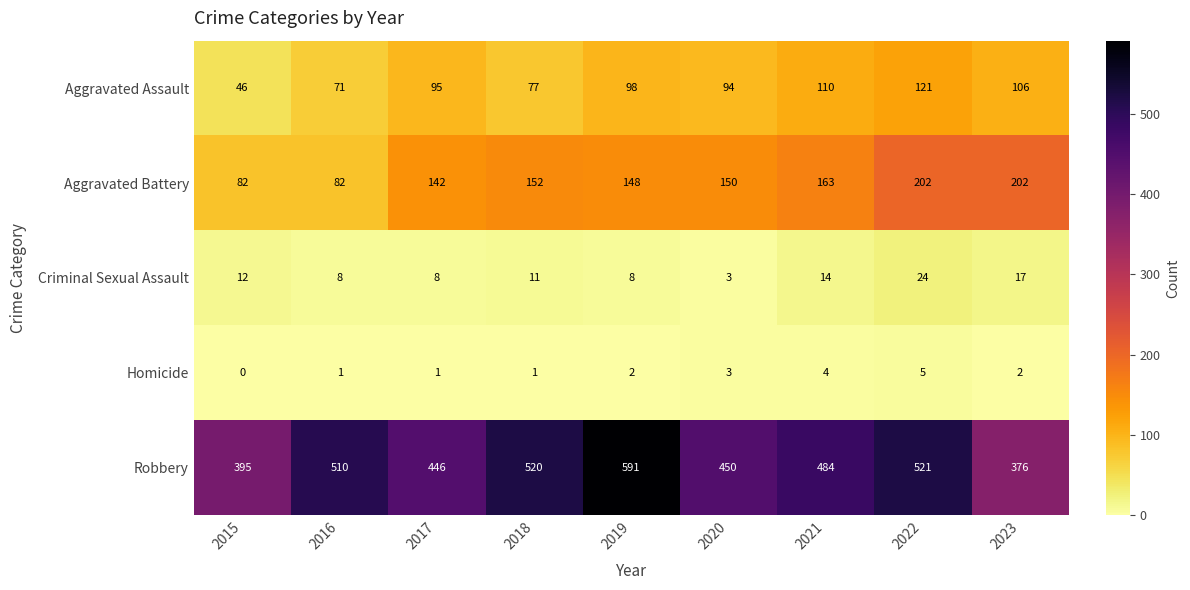

Which series changed the most between 2022 and 2023?

Robbery